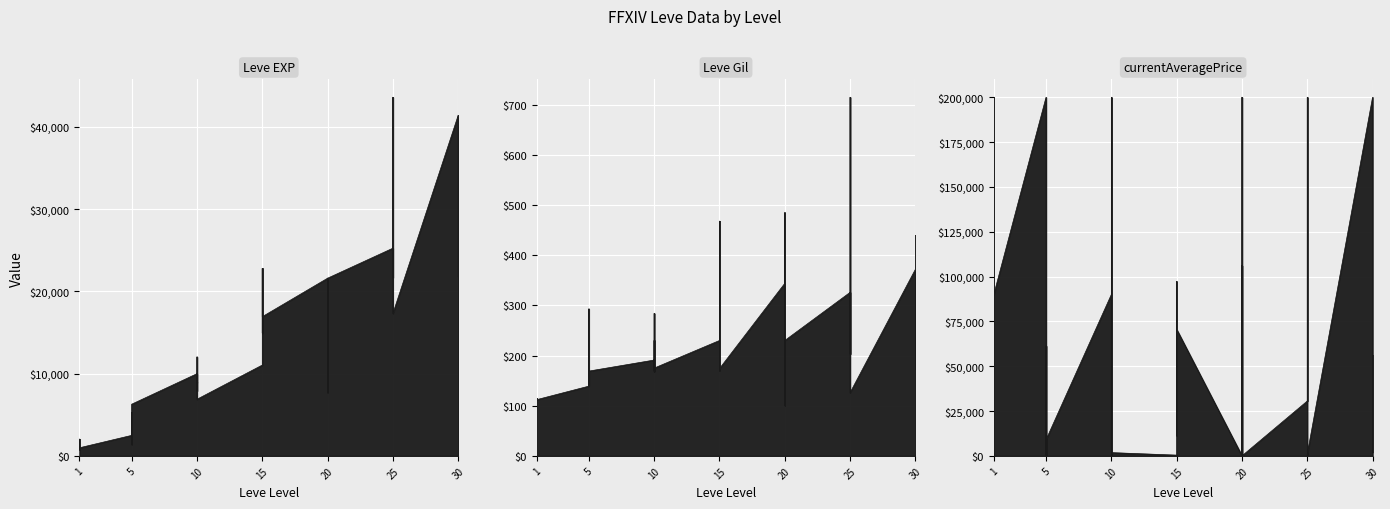

Where does the Leve Gil series first go above 175?

5